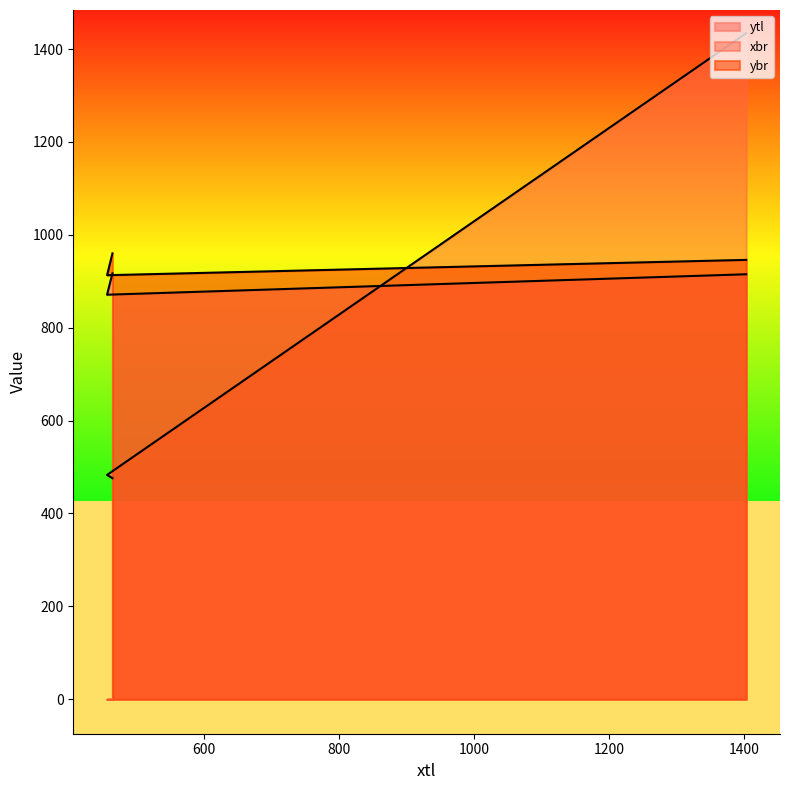

Reading left to right, list all the values displayed in this chart.

ytl: 915	871	917
xbr: 1434	483	476
ybr: 946	913	960